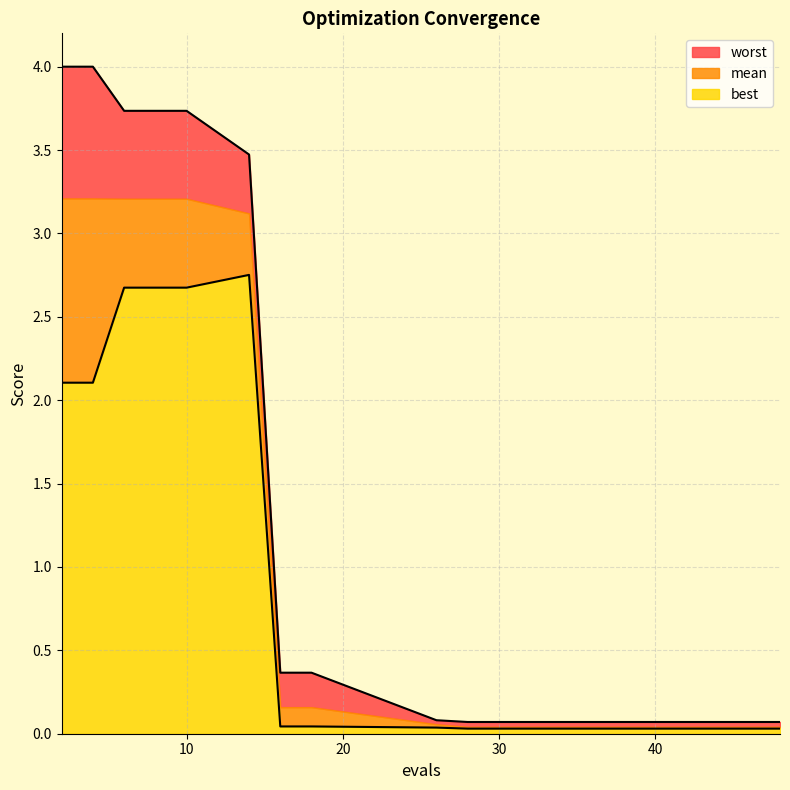

Is it true that mean equals 0.0 at 34?

False